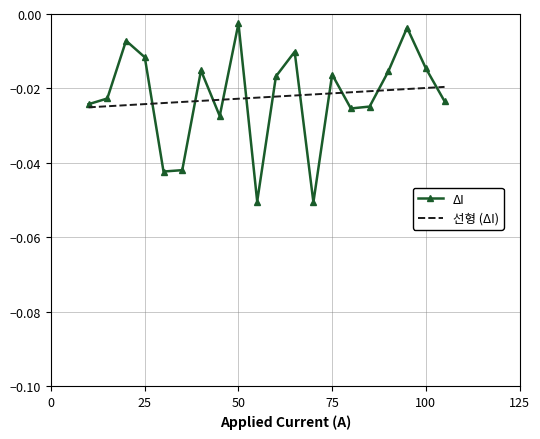

Rank the series by their maximum value, from highest to lowest.

ΔI, 선형 (ΔI)